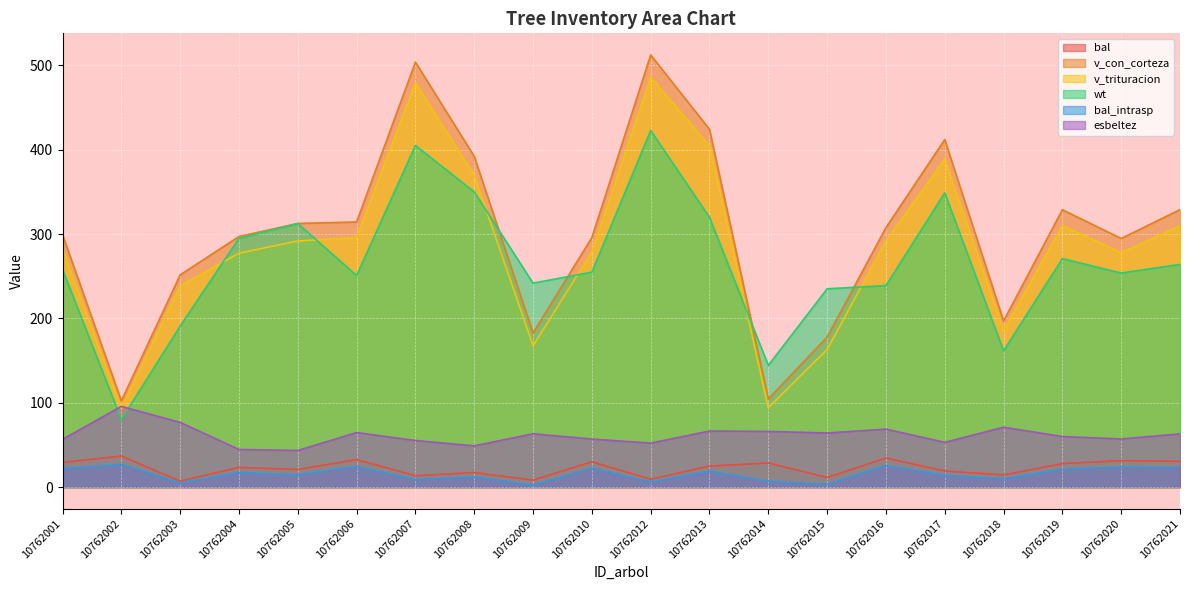

True or false: wt and bal_intrasp cross at least once.

False